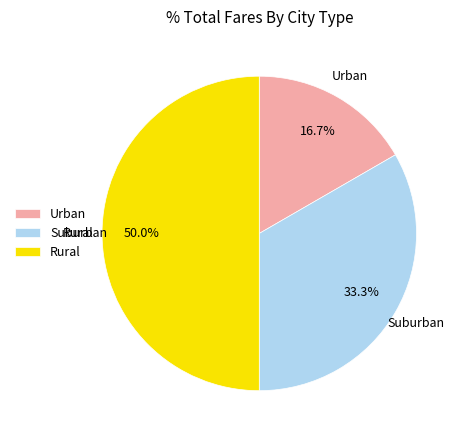

What is the largest slice in the pie chart?

Rural